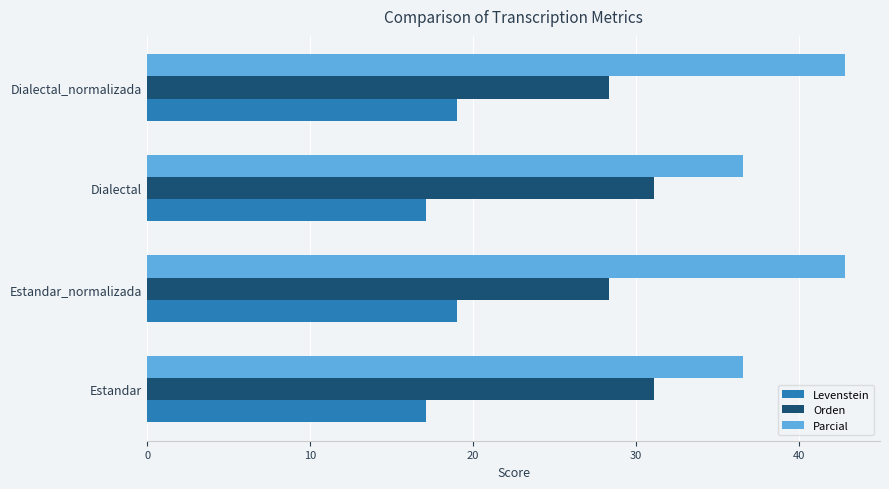

Is the value of Levenstein at Dialectal greater than the value of Orden at Dialectal_normalizada?

No